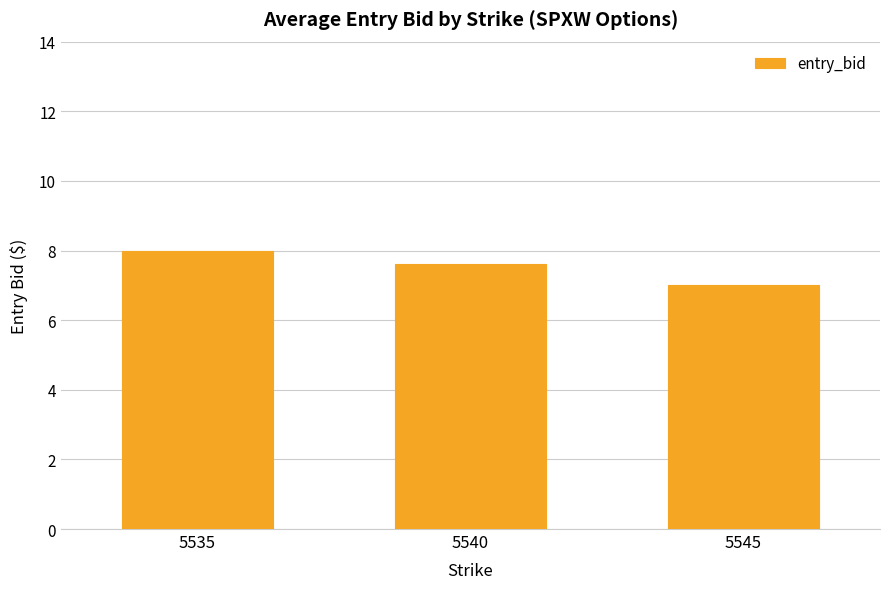

What is the difference between the maximum and minimum values?

1.0